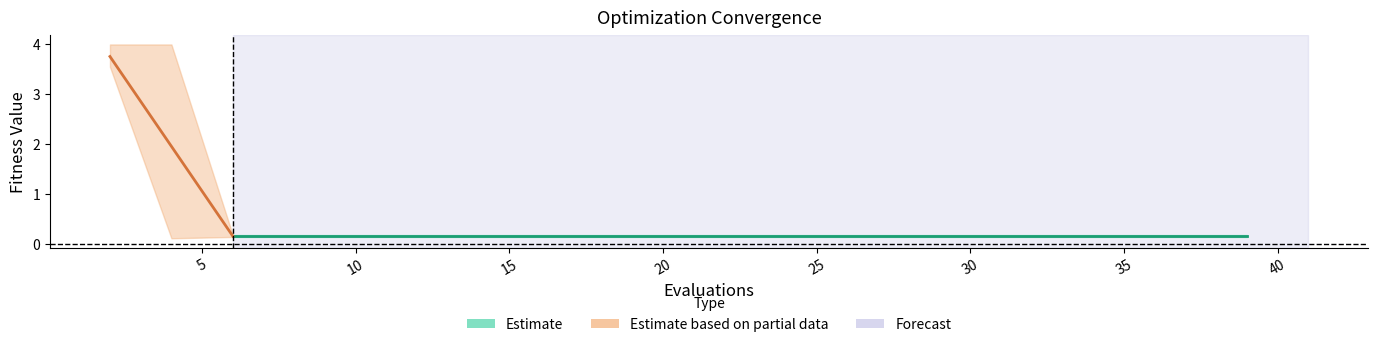

True or false: best and mean cross at least once.

False